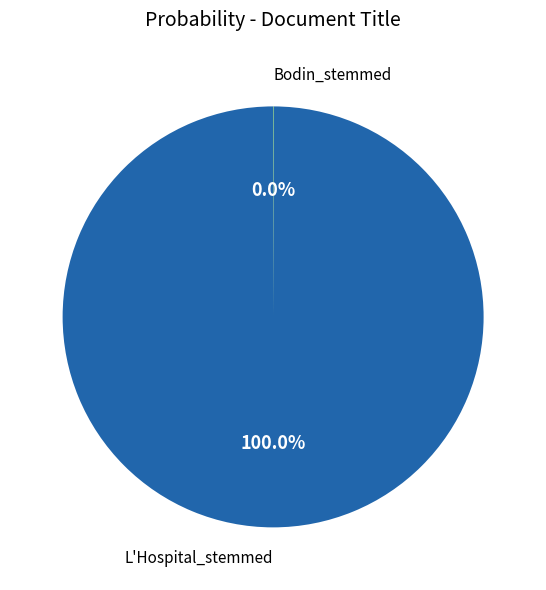

Which slice is the largest?

L'Hospital_stemmed